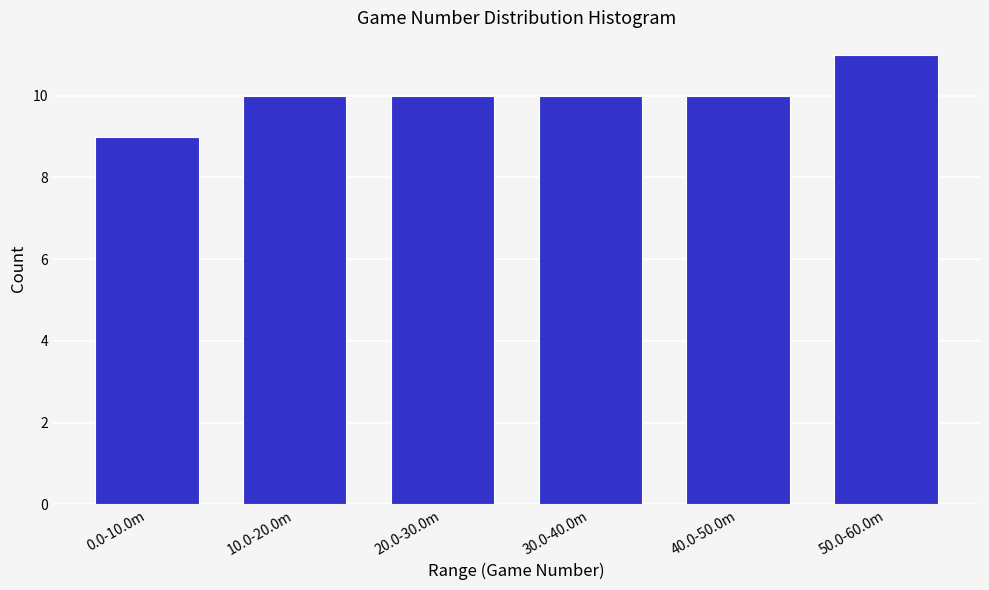

Reading right to left, list all the values displayed in this chart.

11	10	10	10	10	9